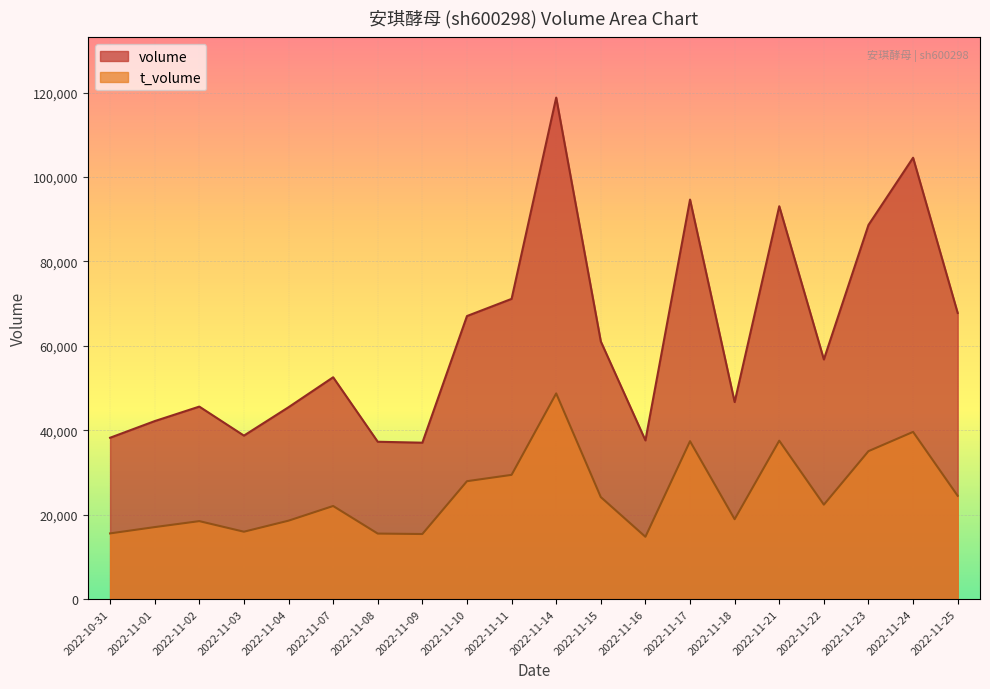

How many lines are shown in the chart?

2